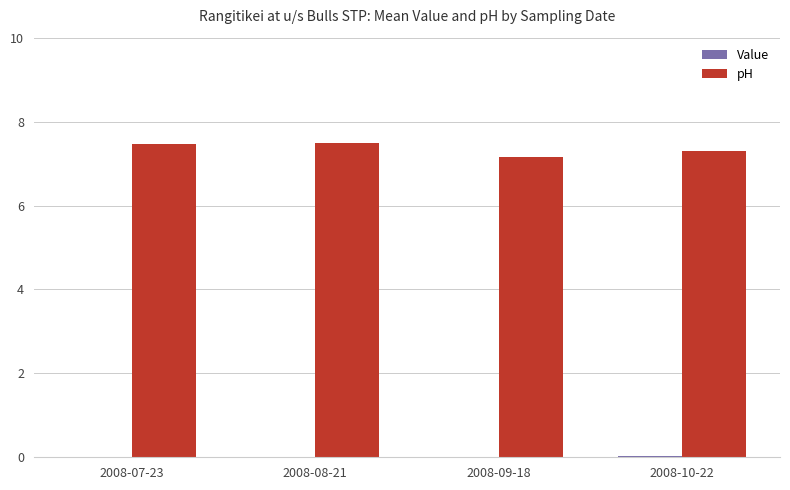

The pH series shows 12.7 at 2008-09-18. True or false?

False